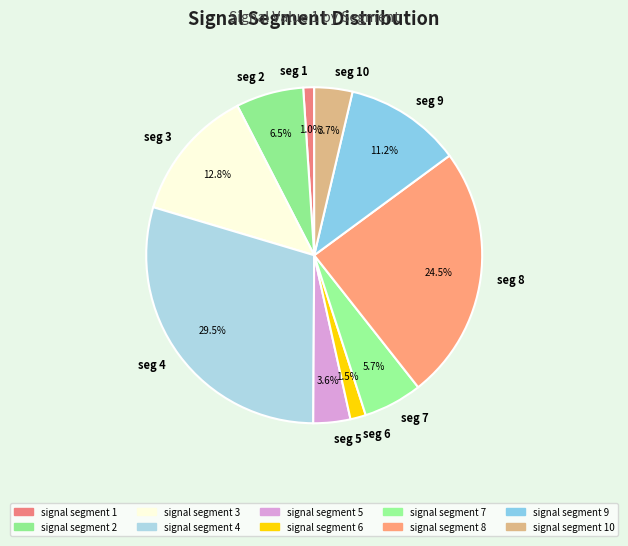

Which category has the biggest portion of the pie?

seg 4